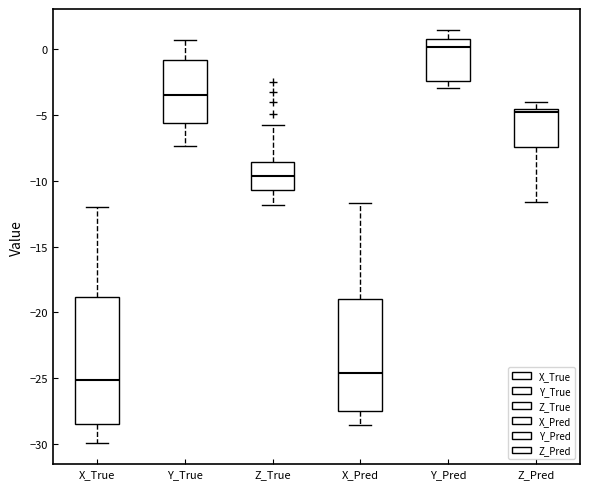

Reading left to right, read every box against the y-axis: the position of its median line, the range the box covers, and the ends of its whiskers. The values are not printed on the chart, so give them approximately, as read against the axis.

X_True: median -25.0, box -28.5 to -19.0, whiskers -30.0 to -12.0
Y_True: median -3.5, box -5.5 to -1.0, whiskers -7.5 to 0.5
Z_True: median -9.5, box -10.5 to -8.5, whiskers -12.0 to -6.0
X_Pred: median -24.5, box -27.5 to -19.0, whiskers -28.5 to -11.5
Y_Pred: median 0.0, box -2.5 to 1.0, whiskers -3.0 to 1.5
Z_Pred: median -5.0, box -7.5 to -4.5, whiskers -11.5 to -4.0